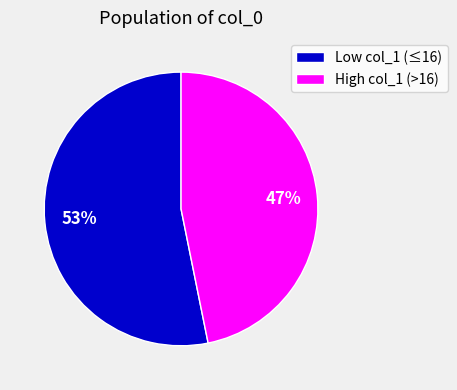

Which slice is the smallest?

High col_1 (>16)